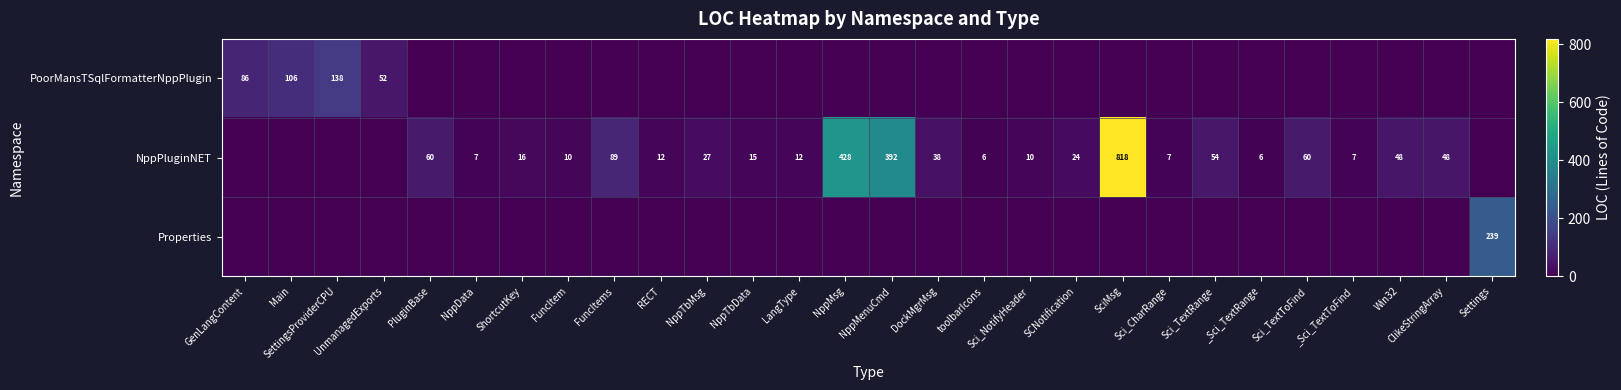

Is it true that NppPluginNET equals 85 at ClikeStringArray?

False